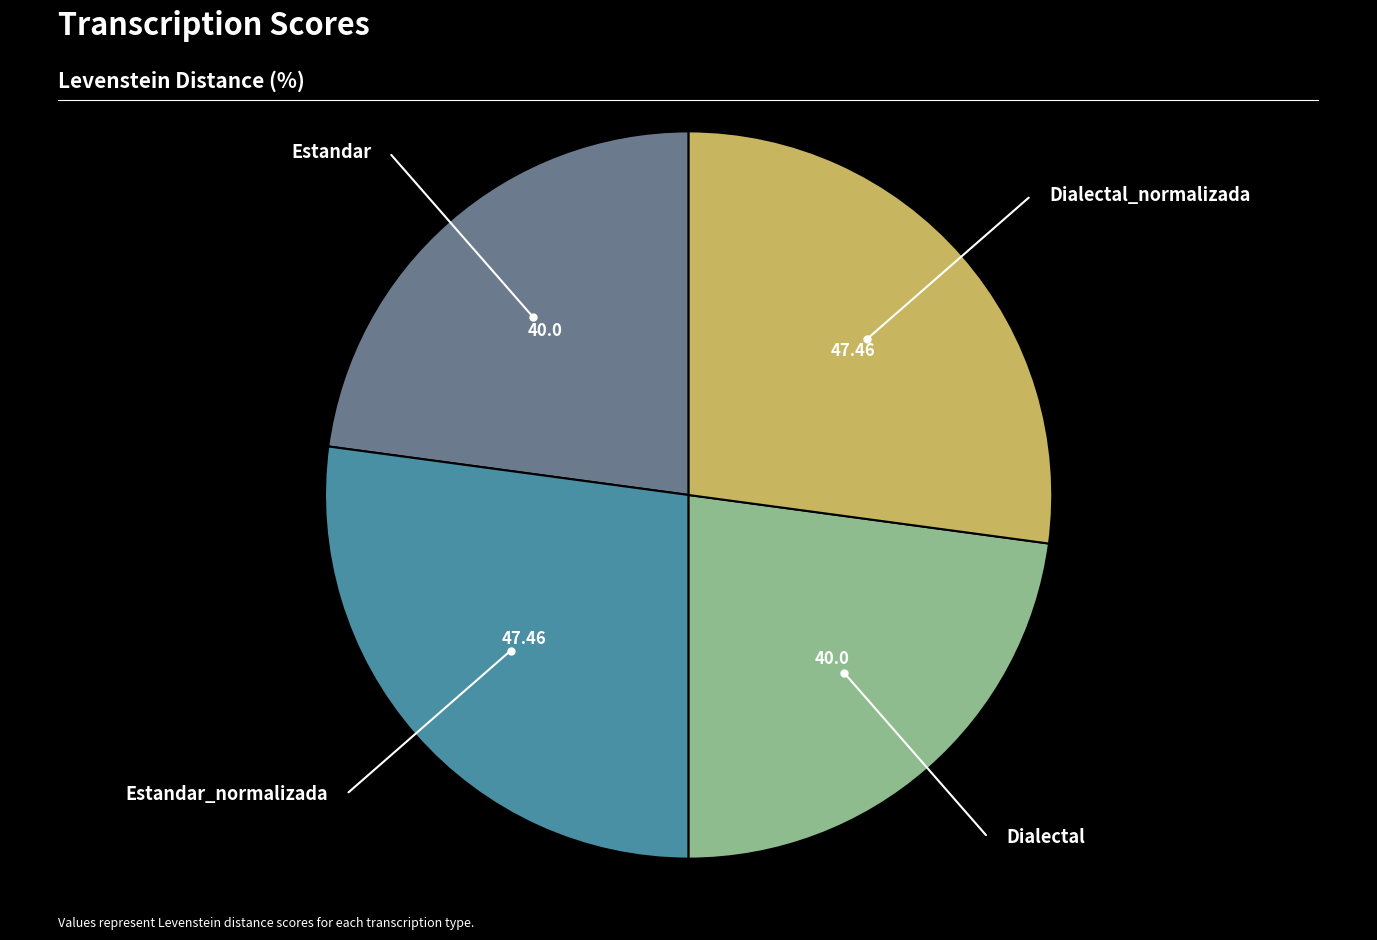

Is there a majority slice in this chart?

No